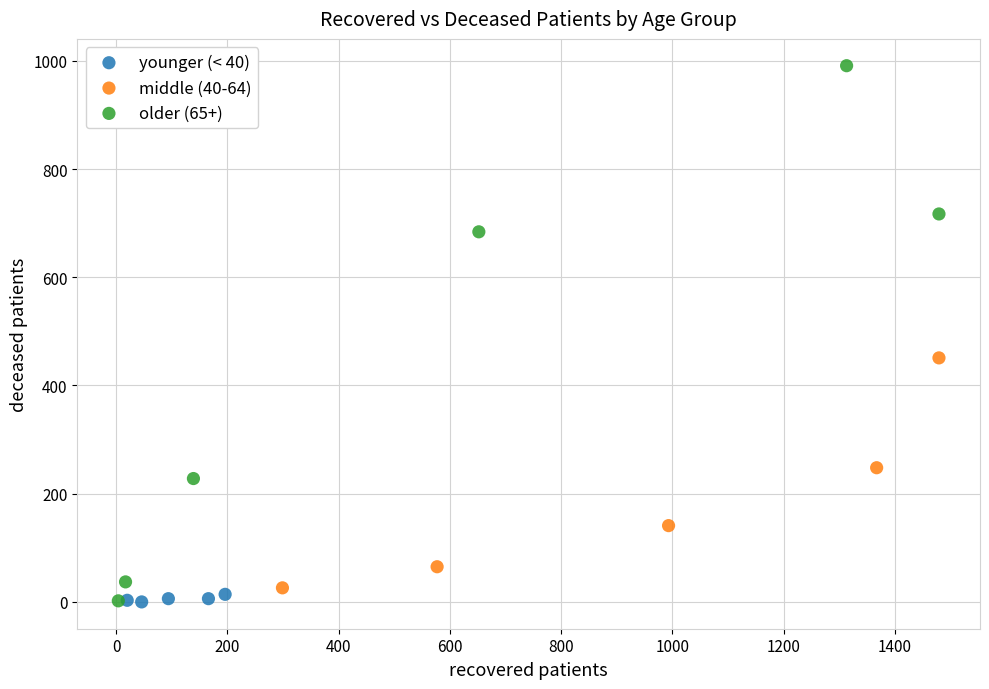

Which series contains the highest Y value?

older (65+)